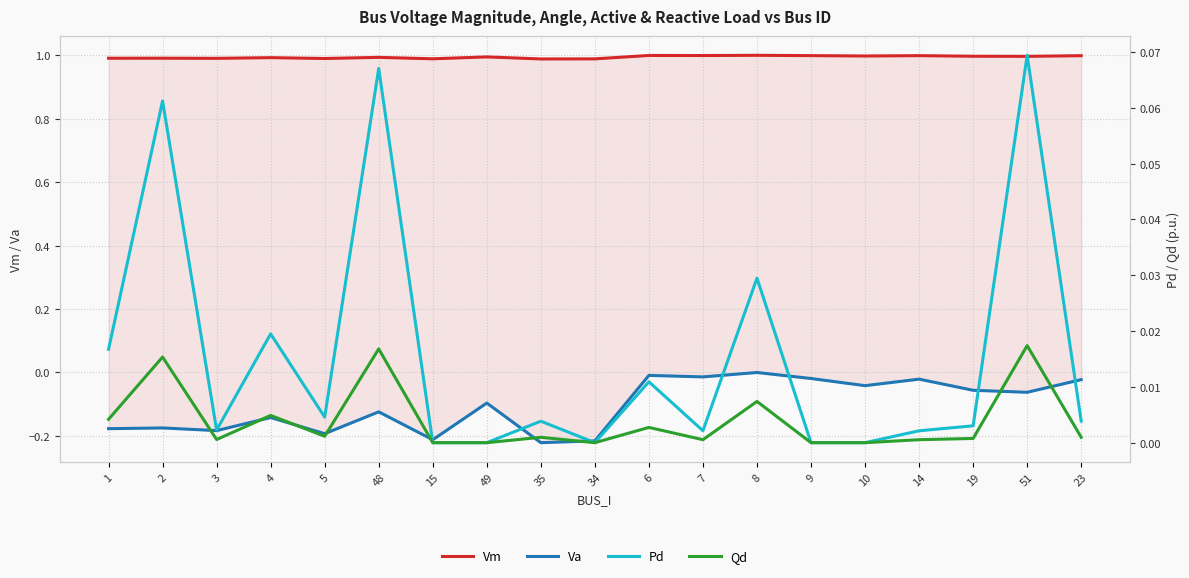

What is the greatest value displayed?

1.0